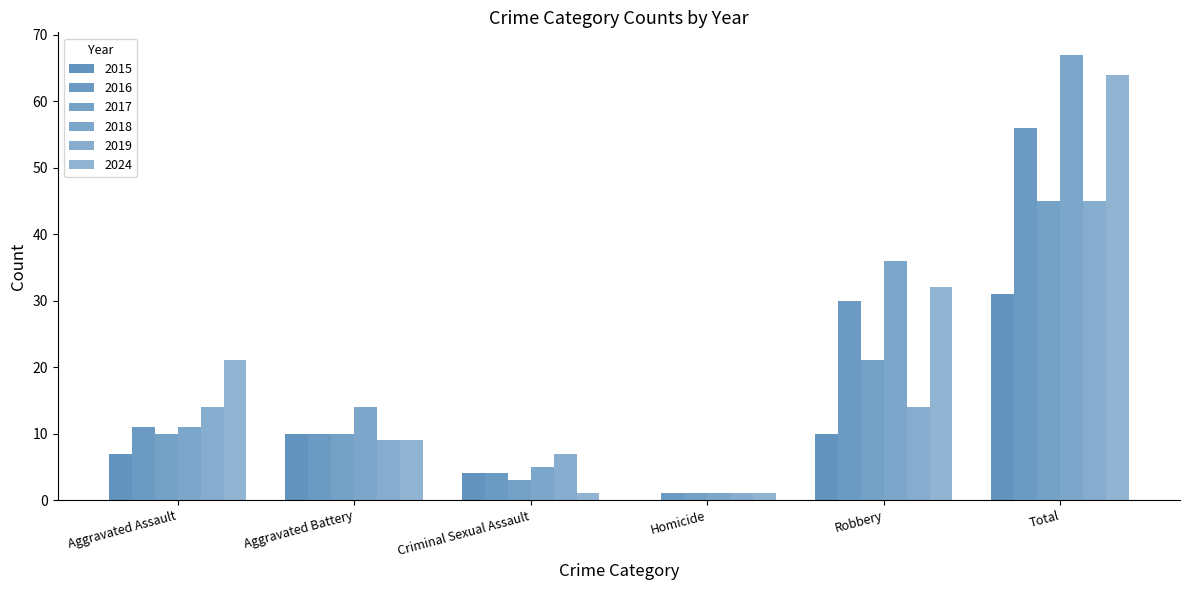

How many groups of bars are there?

6